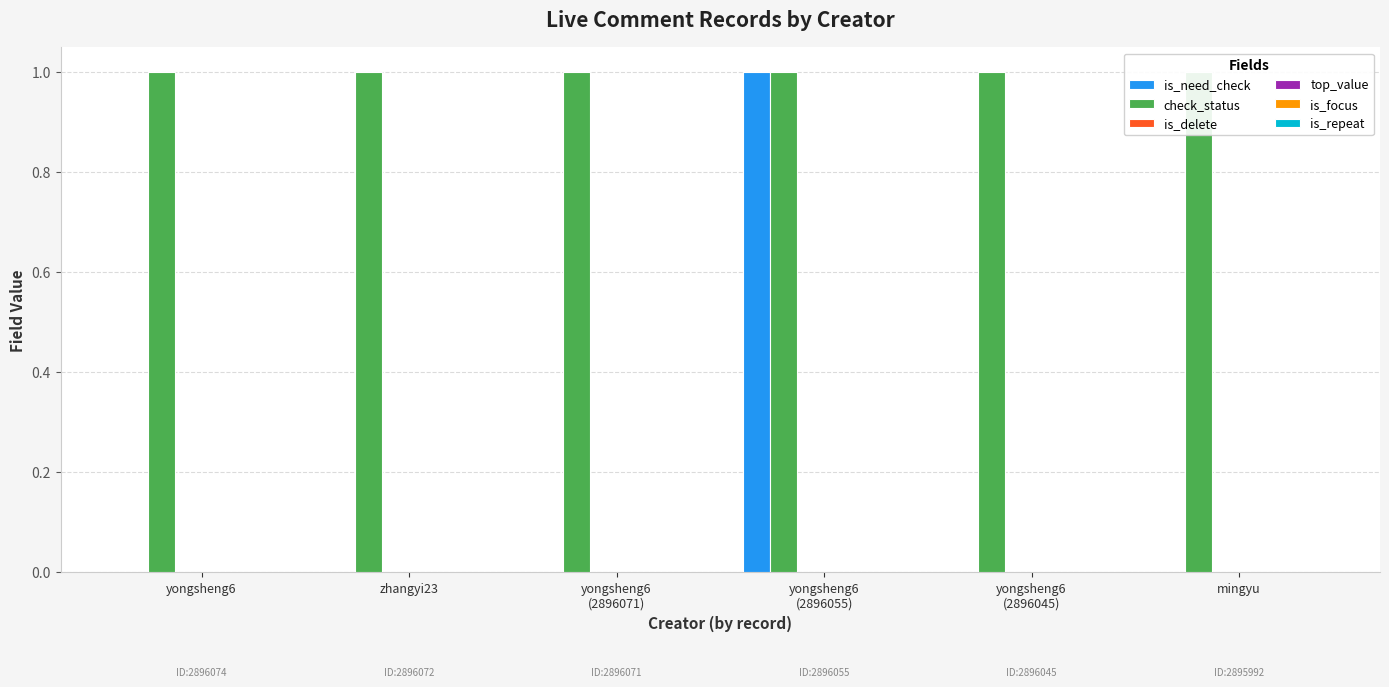

At which category is the sum across all series the highest?

yongsheng6
(2896055)